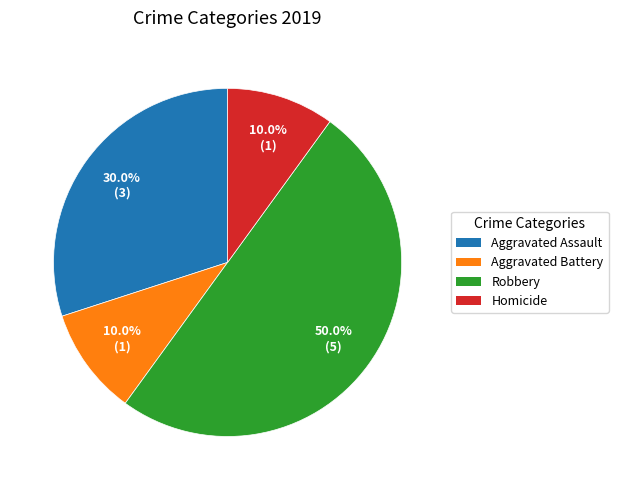

To the nearest percent, what is the combined percentage of Robbery and Aggravated Assault?

80%